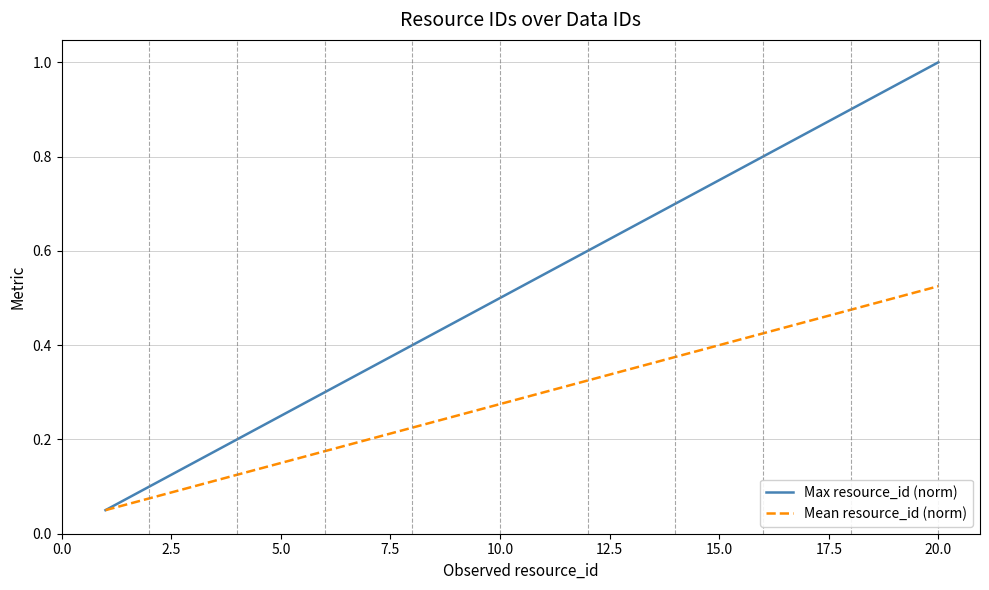

What is the maximum value shown in the chart?

1.0